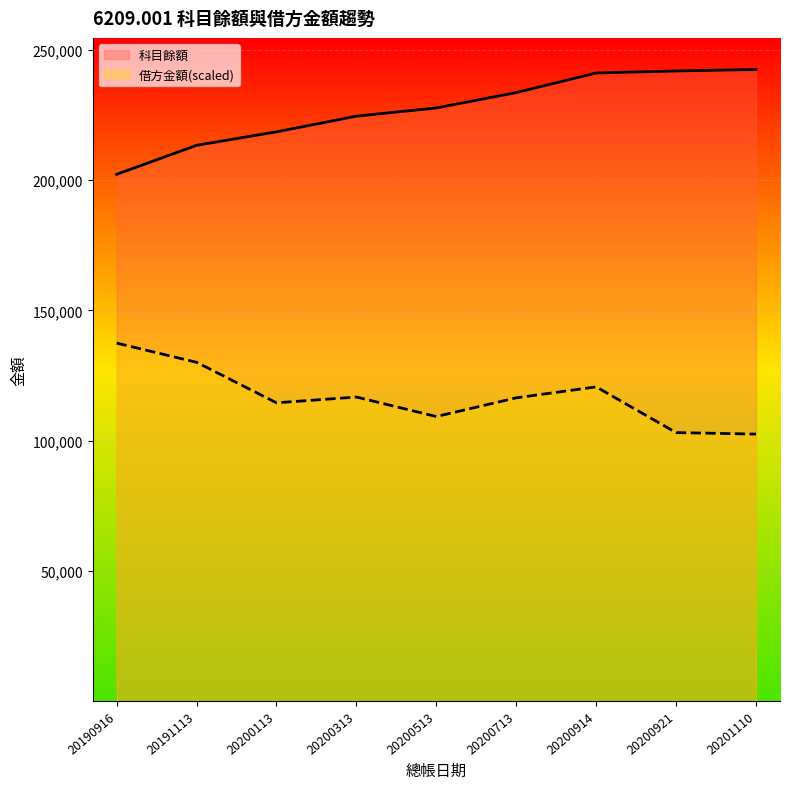

What are all the series names shown in the legend?

科目餘額, 借方金額(scaled)